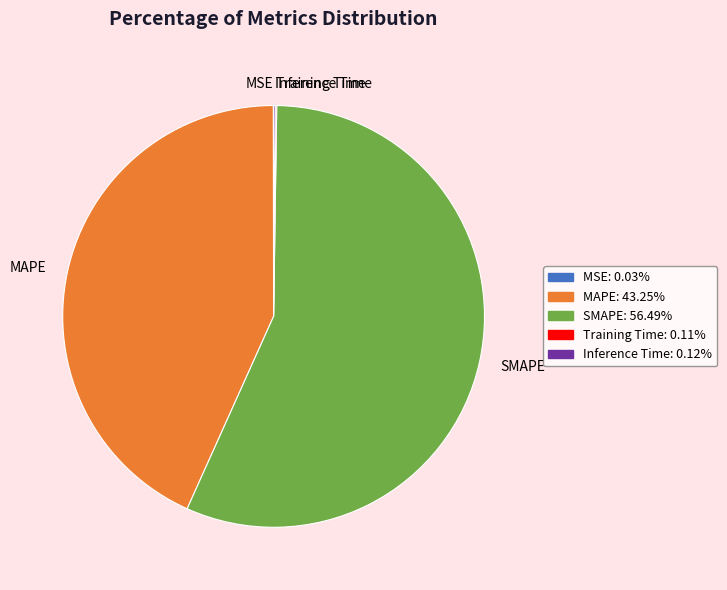

Which category has the biggest portion of the pie?

SMAPE